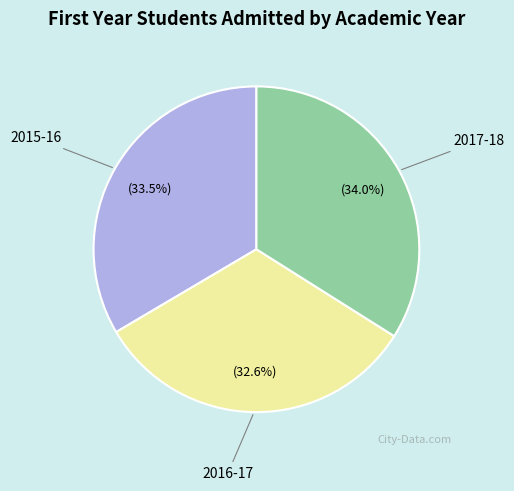

Is there any slice that represents more than half of the pie?

No